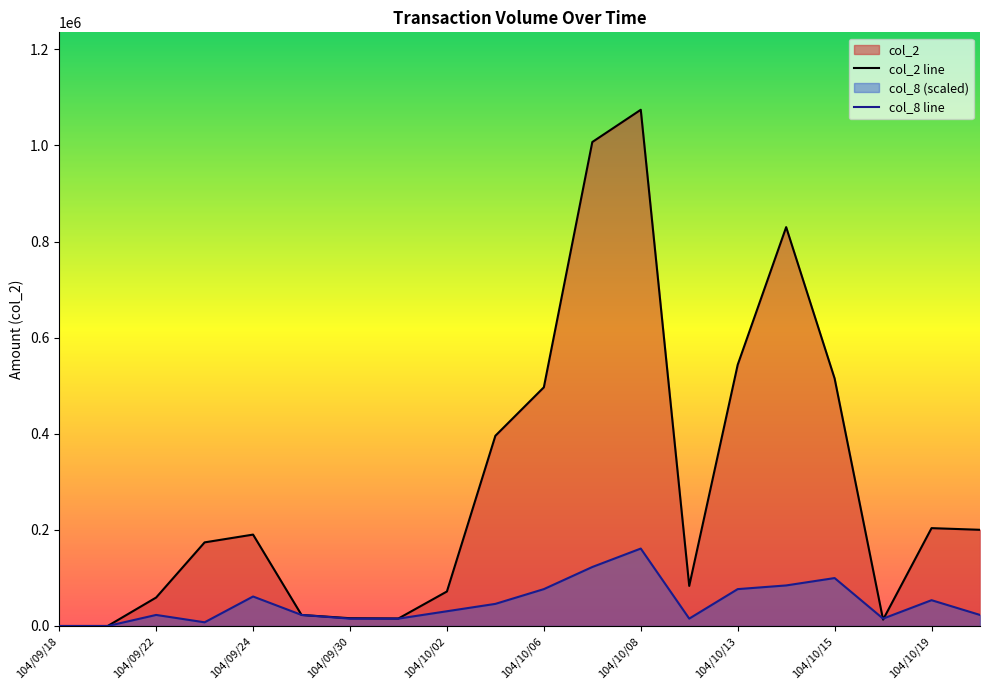

Rank the series at 104/10/02 from highest to lowest value.

col_2 line, col_8 line